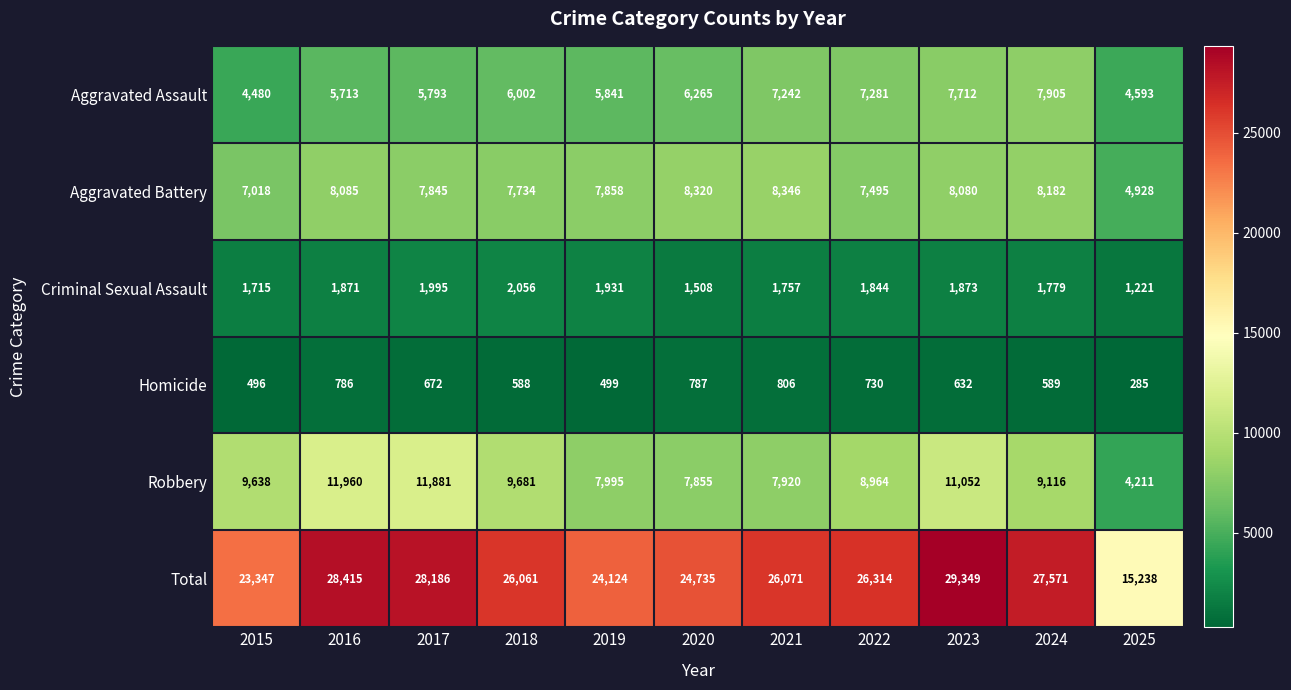

Which label corresponds to the smallest value in the chart?

2025